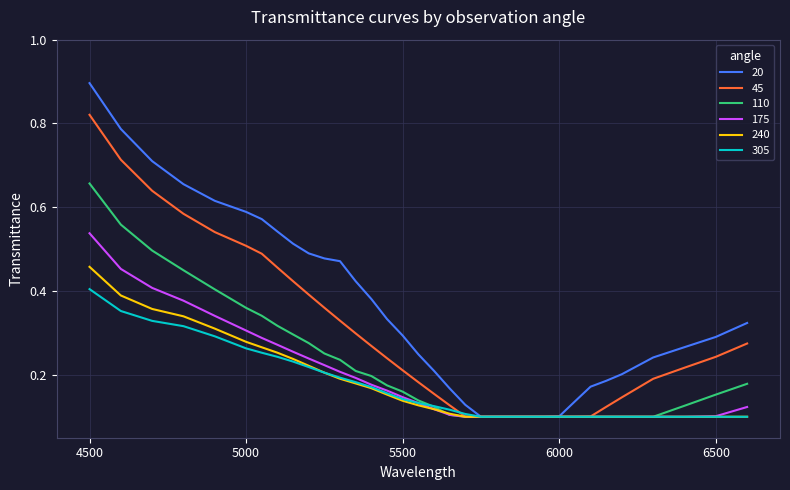

List the series in order of their peak value, highest first.

20, 45, 110, 175, 240, 305